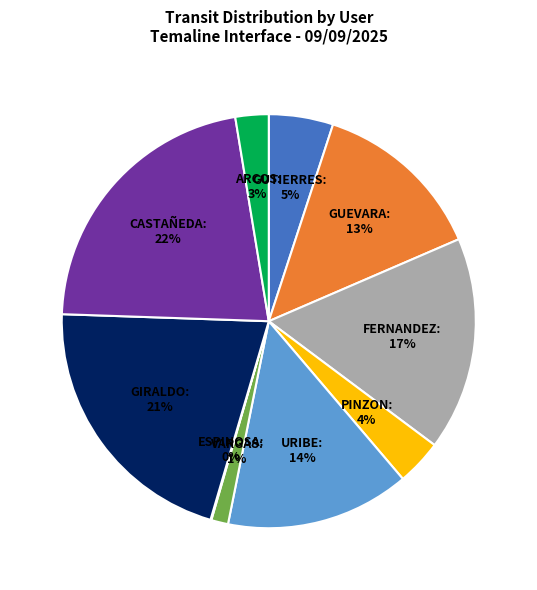

Does any single category account for the majority?

No